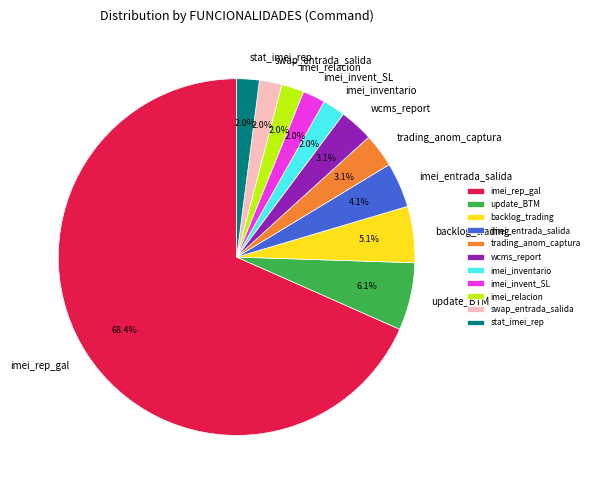

Between imei_relacion and wcms_report, which is larger?

wcms_report